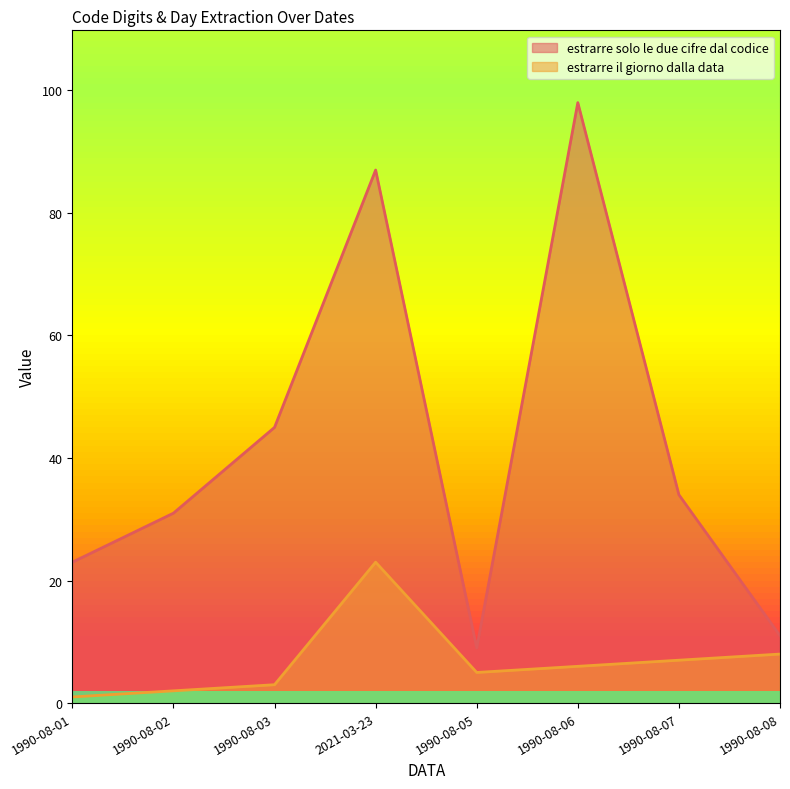

Rank the series at 1990-08-08 from lowest to highest value.

estrarre il giorno dalla data, estrarre solo le due cifre dal codice